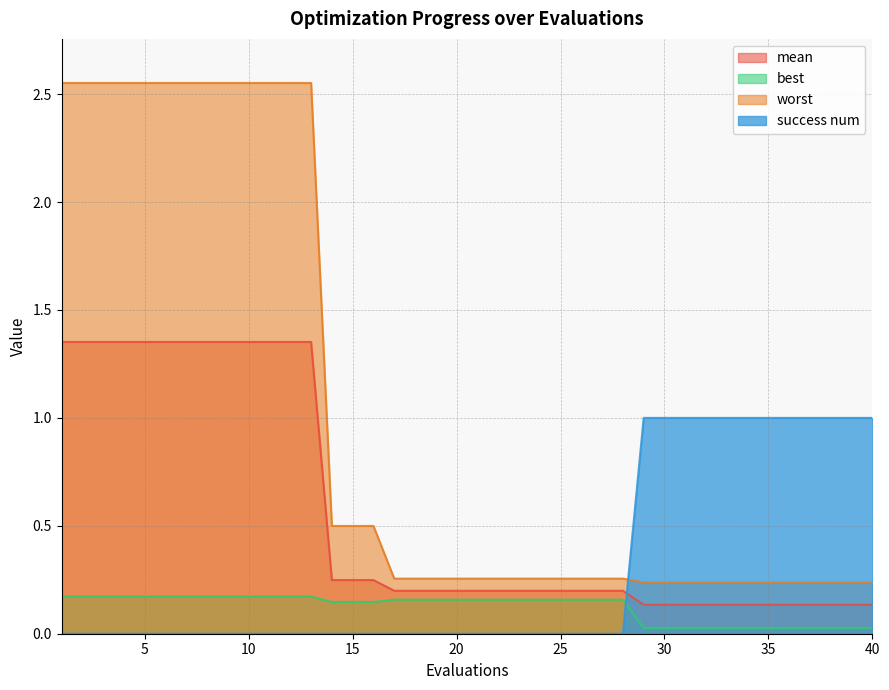

Reading left to right, extract all data points from this chart.

mean: 1=1.4	2=1.4	3=1.4	4=1.4	5=1.4	6=1.4	7=1.4	8=1.4	9=1.4	10=1.4	11=1.4	12=1.4	13=1.4	14=0.2	15=0.2	16=0.2	17=0.2	18=0.2	19=0.2	20=0.2	21=0.2	22=0.2	23=0.2	24=0.2	25=0.2	26=0.2	27=0.2	28=0.2	29=0.1	30=0.1	31=0.1	32=0.1	33=0.1	34=0.1	35=0.1	36=0.1	37=0.1	38=0.1	39=0.1	40=0.1
best: 1=0.2	2=0.2	3=0.2	4=0.2	5=0.2	6=0.2	7=0.2	8=0.2	9=0.2	10=0.2	11=0.2	12=0.2	13=0.2	14=0.1	15=0.1	16=0.1	17=0.2	18=0.2	19=0.2	20=0.2	21=0.2	22=0.2	23=0.2	24=0.2	25=0.2	26=0.2	27=0.2	28=0.2	29=0.0	30=0.0	31=0.0	32=0.0	33=0.0	34=0.0	35=0.0	36=0.0	37=0.0	38=0.0	39=0.0	40=0.0
worst: 1=2.6	2=2.6	3=2.6	4=2.6	5=2.6	6=2.6	7=2.6	8=2.6	9=2.6	10=2.6	11=2.6	12=2.6	13=2.6	14=0.5	15=0.5	16=0.5	17=0.3	18=0.3	19=0.3	20=0.3	21=0.3	22=0.3	23=0.3	24=0.3	25=0.3	26=0.3	27=0.3	28=0.3	29=0.2	30=0.2	31=0.2	32=0.2	33=0.2	34=0.2	35=0.2	36=0.2	37=0.2	38=0.2	39=0.2	40=0.2
success num: 1=0.0	2=0.0	3=0.0	4=0.0	5=0.0	6=0.0	7=0.0	8=0.0	9=0.0	10=0.0	11=0.0	12=0.0	13=0.0	14=0.0	15=0.0	16=0.0	17=0.0	18=0.0	19=0.0	20=0.0	21=0.0	22=0.0	23=0.0	24=0.0	25=0.0	26=0.0	27=0.0	28=0.0	29=1.0	30=1.0	31=1.0	32=1.0	33=1.0	34=1.0	35=1.0	36=1.0	37=1.0	38=1.0	39=1.0	40=1.0